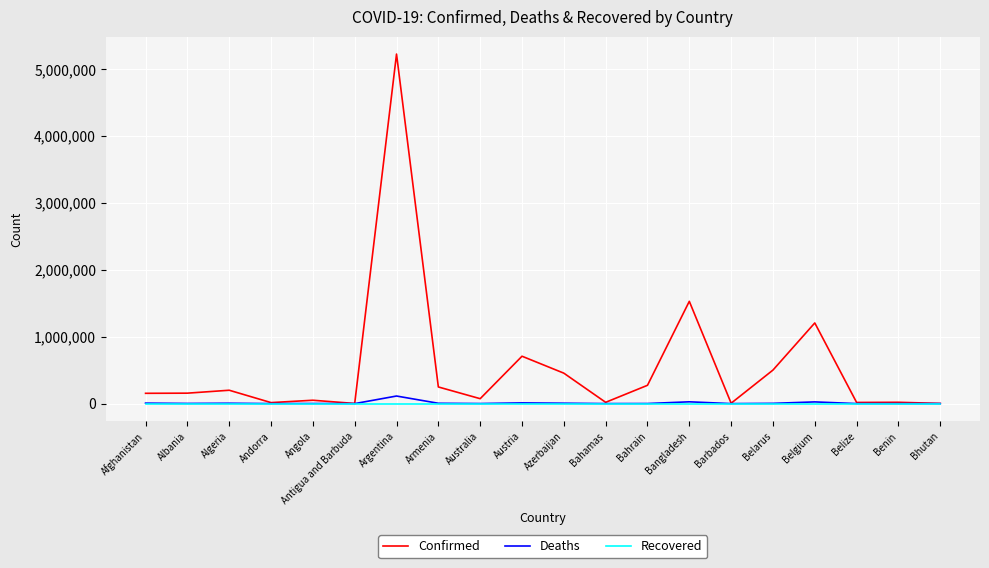

Which series has the largest range (max minus min)?

Confirmed